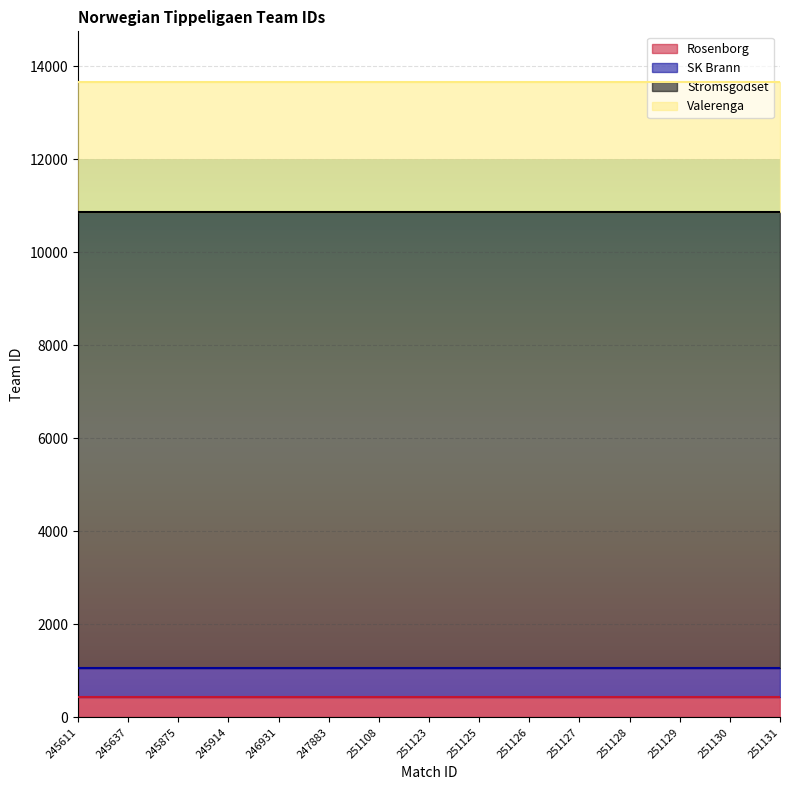

The value of Valerenga at 251128 is 2791. True or false?

True